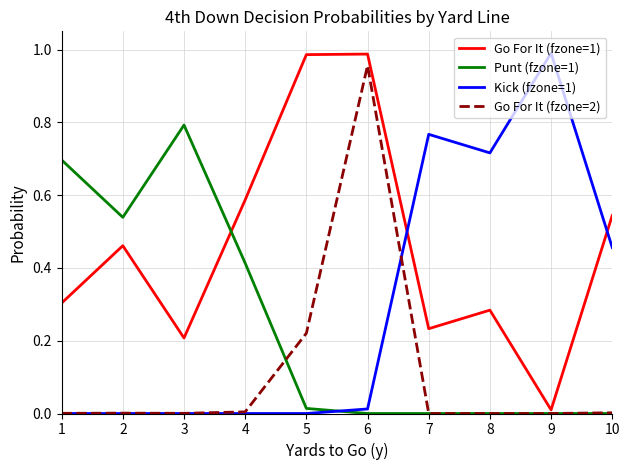

How many lines are shown in the chart?

4